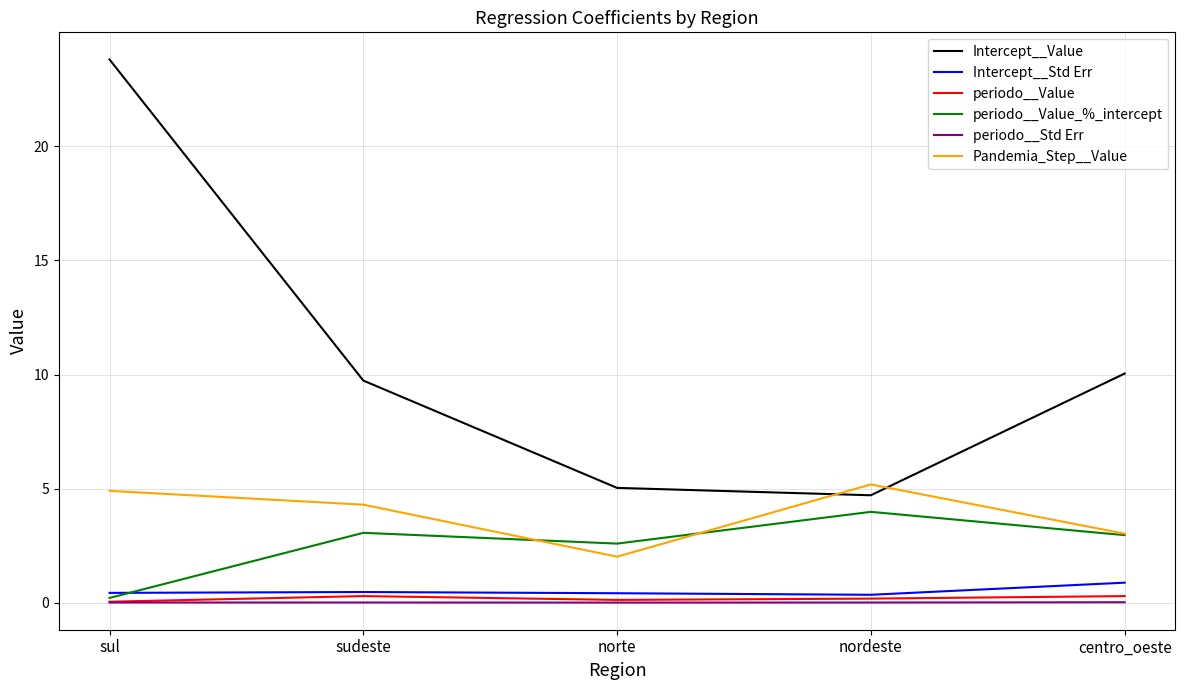

In periodo__Std Err, how many points are lower than both neighbors (excluding endpoints)?

1